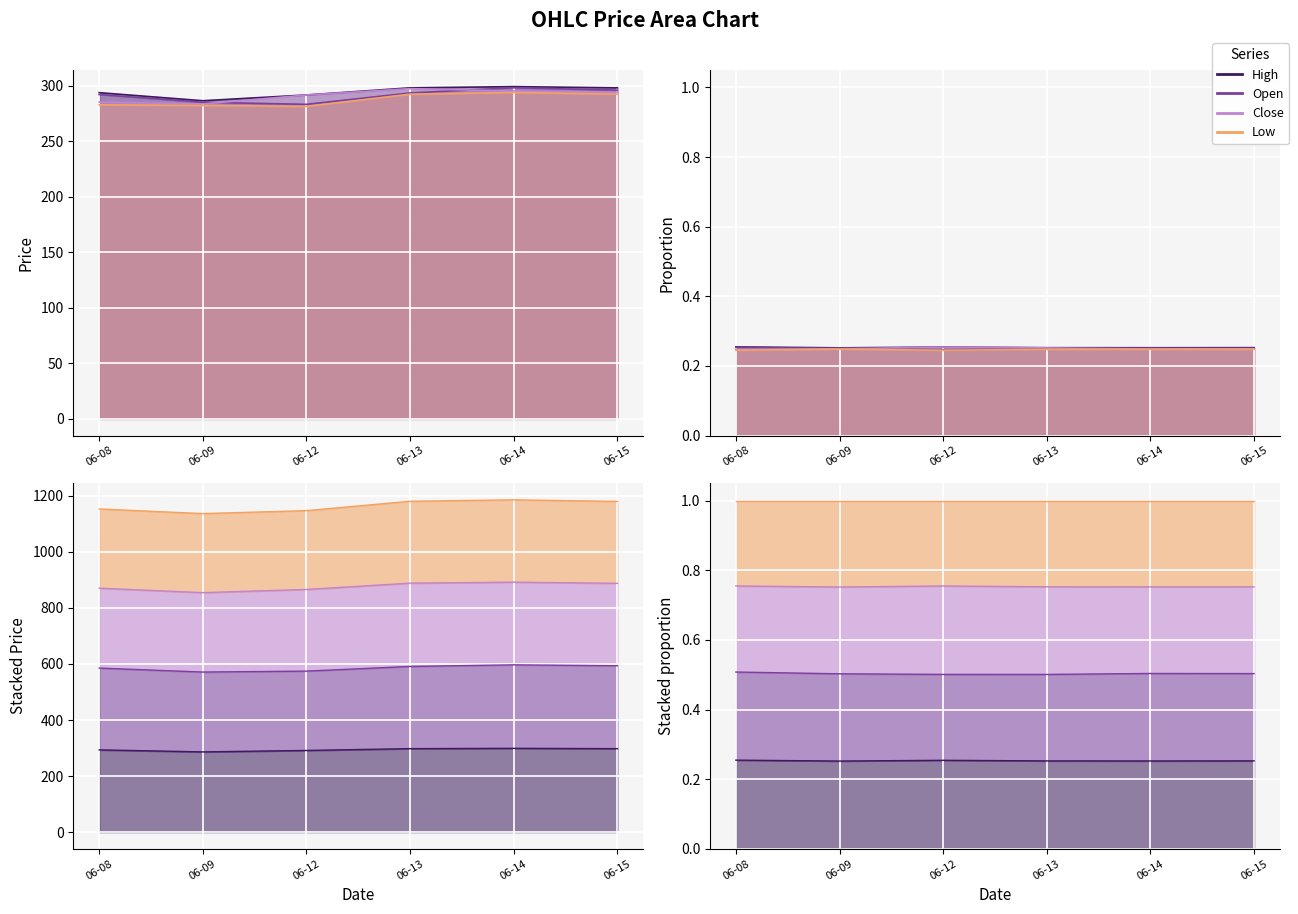

True or false: Open has more than 2 points higher than both neighbors.

False